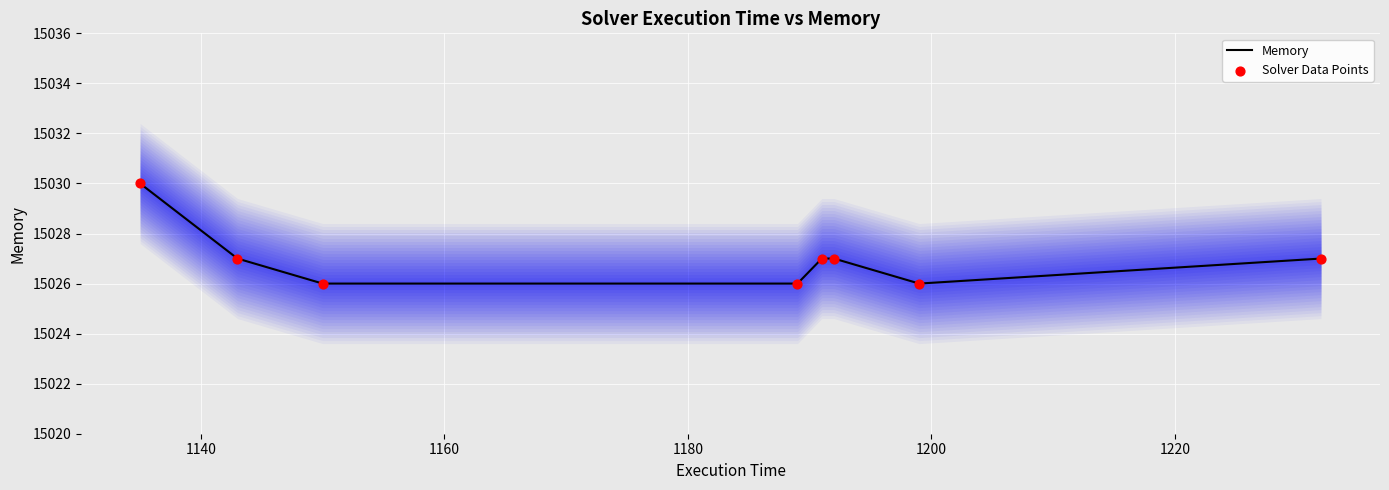

What are all the series names shown in the legend?

Memory, Solver Data Points